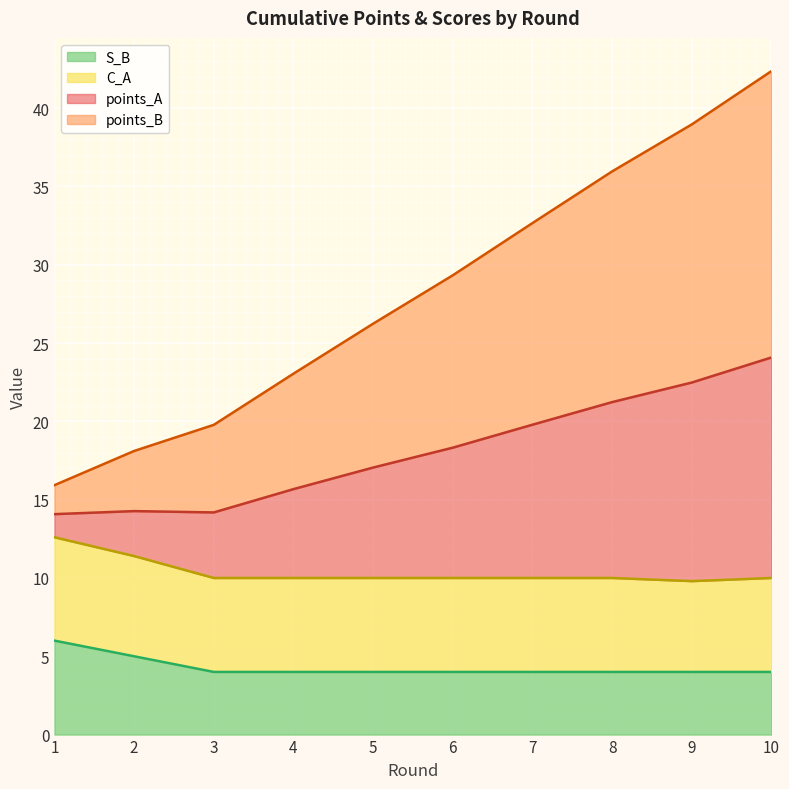

What is the highest value of the S_B series?

6.0